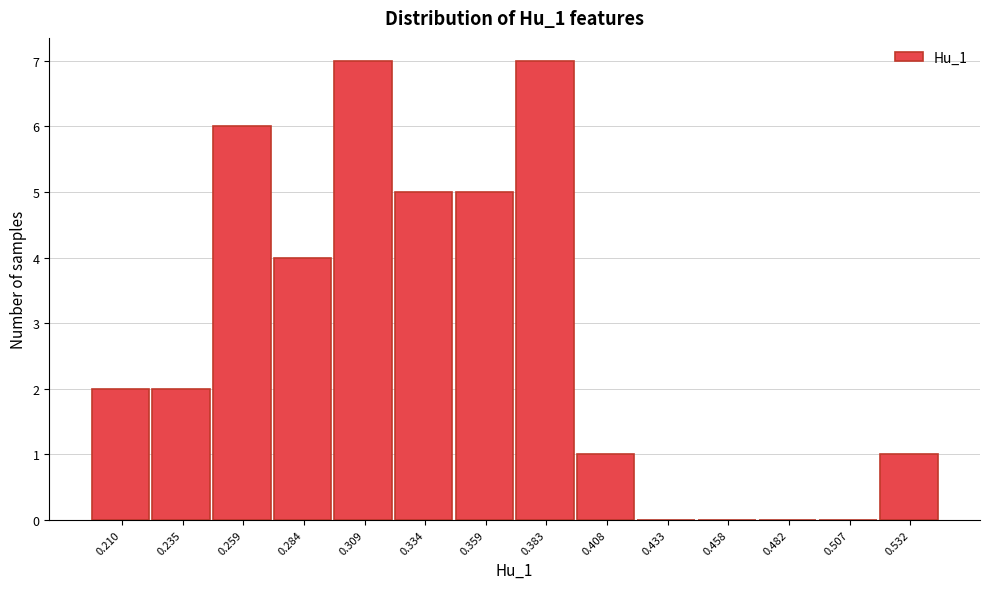

Reading left to right, extract all data points from this chart.

0.210=2	0.235=2	0.259=6	0.284=4	0.309=7	0.334=5	0.359=5	0.383=7	0.408=1	0.433=0	0.458=0	0.482=0	0.507=0	0.532=1